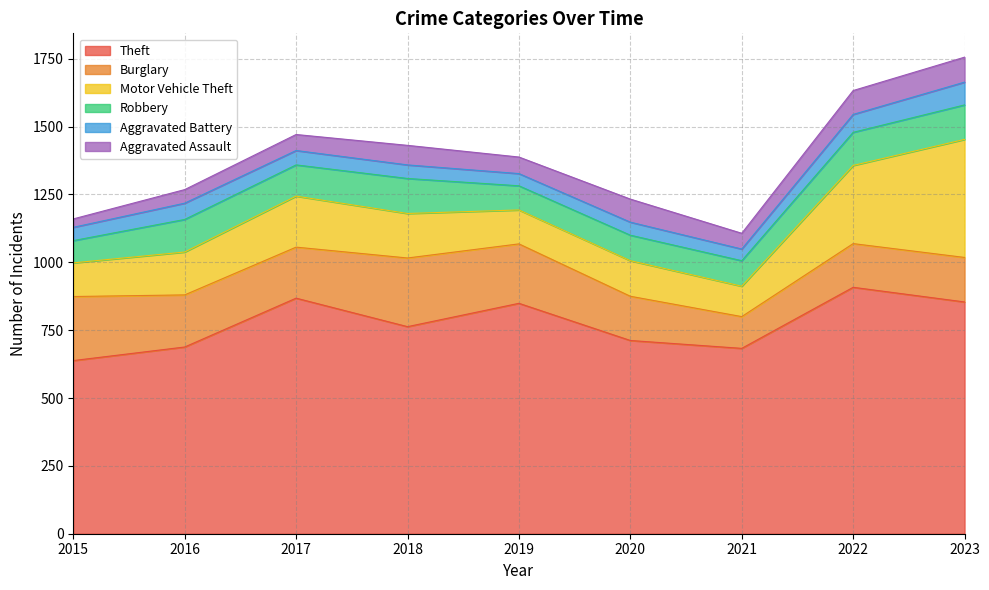

What is the difference between the maximum and second lowest values in the Aggravated Battery series?

39